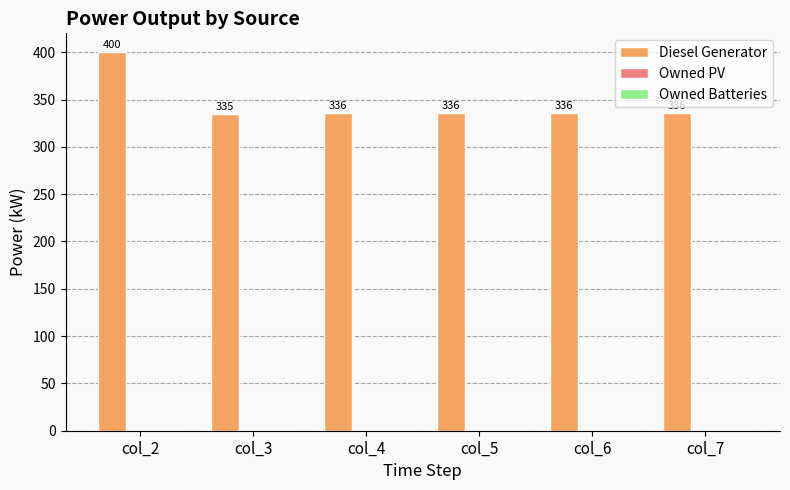

Reading right to left, list all the values displayed in this chart.

col_7=336.0	col_6=336.0	col_5=336.0	col_4=336.0	col_3=335.0	col_2=400.0